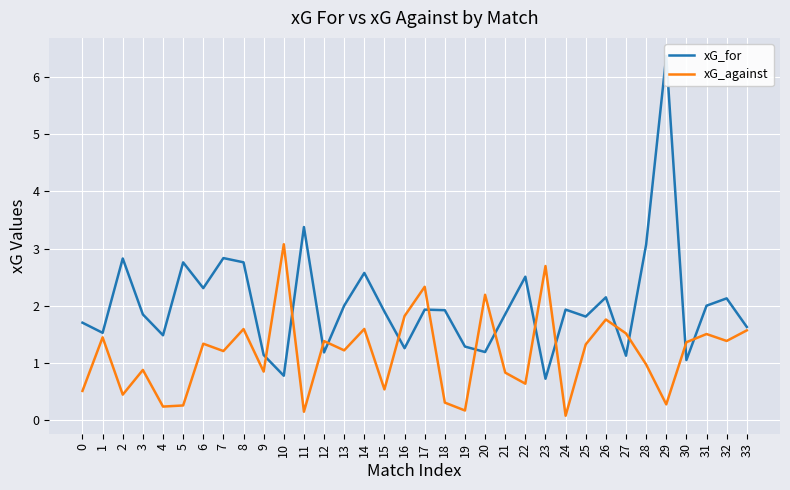

What is the sum of the xG_against values at 33 and 30?

2.9